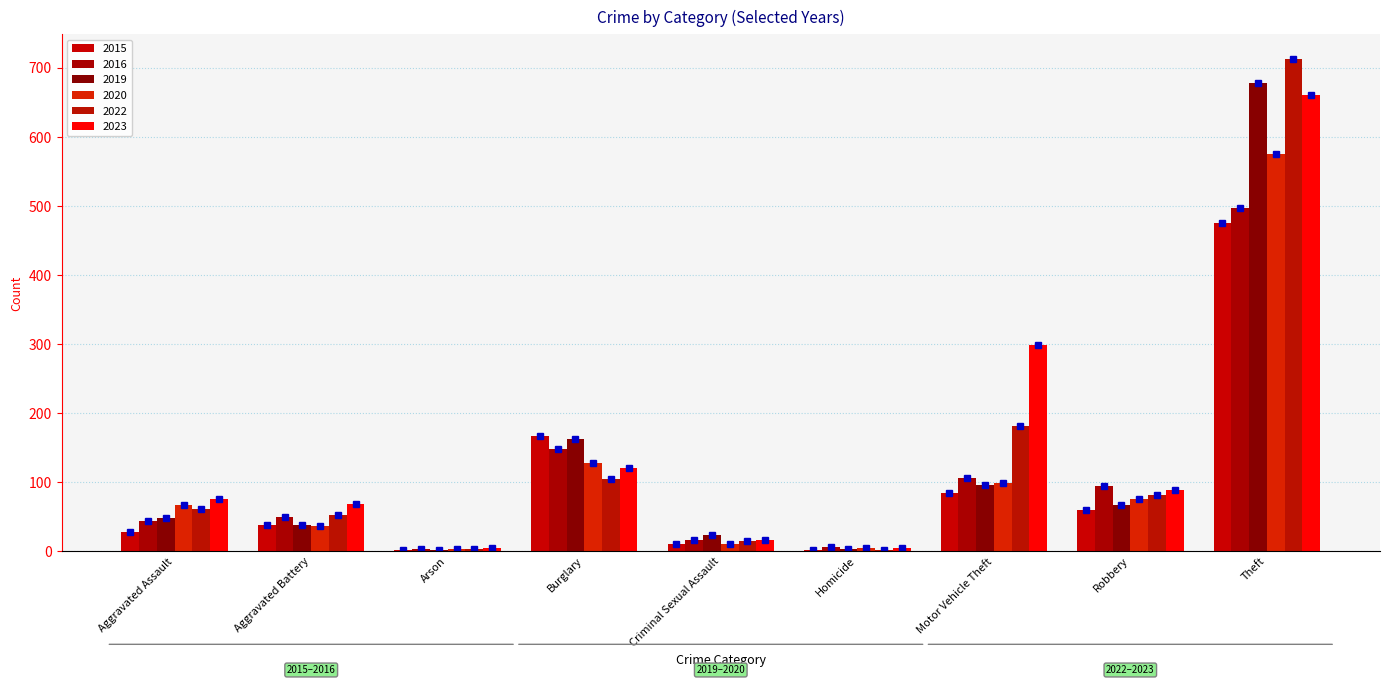

What is the sum of all 2020 values?

1000